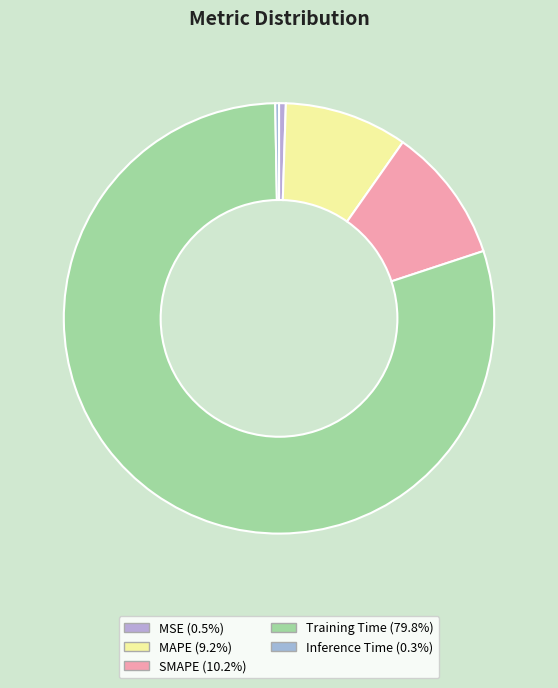

How many slices are in this pie chart?

5